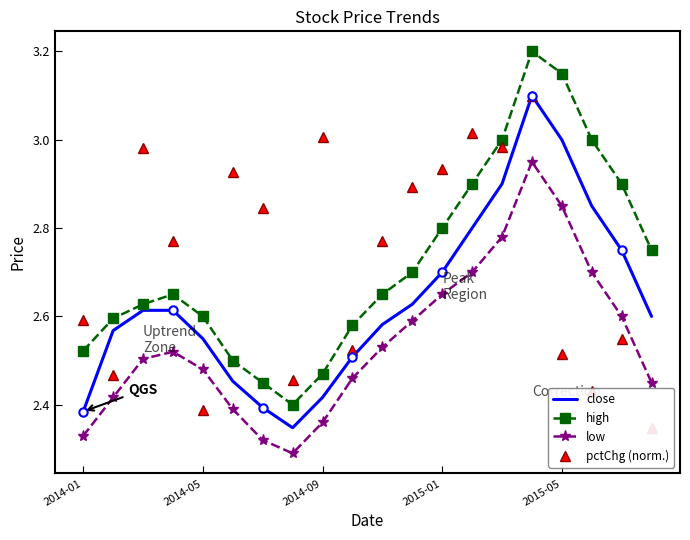

Is it true that pctChg (norm.) equals 4.5 at 5?

False